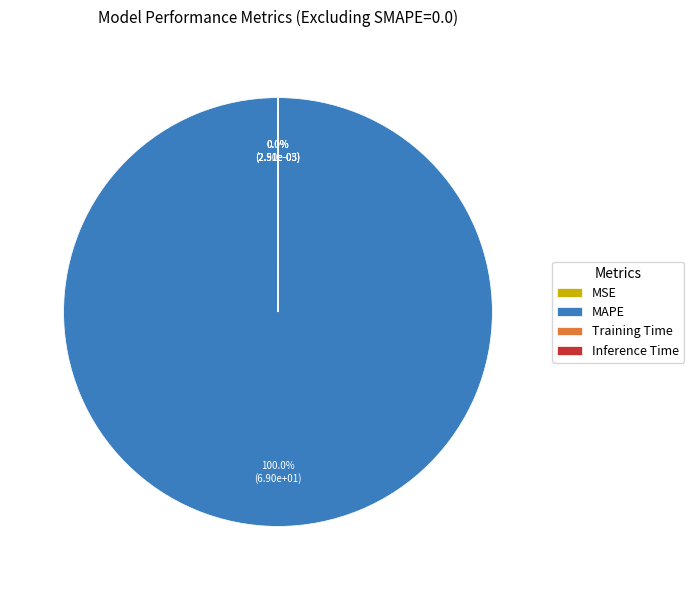

To the nearest percent, what percentage of the pie is MAPE?

100%